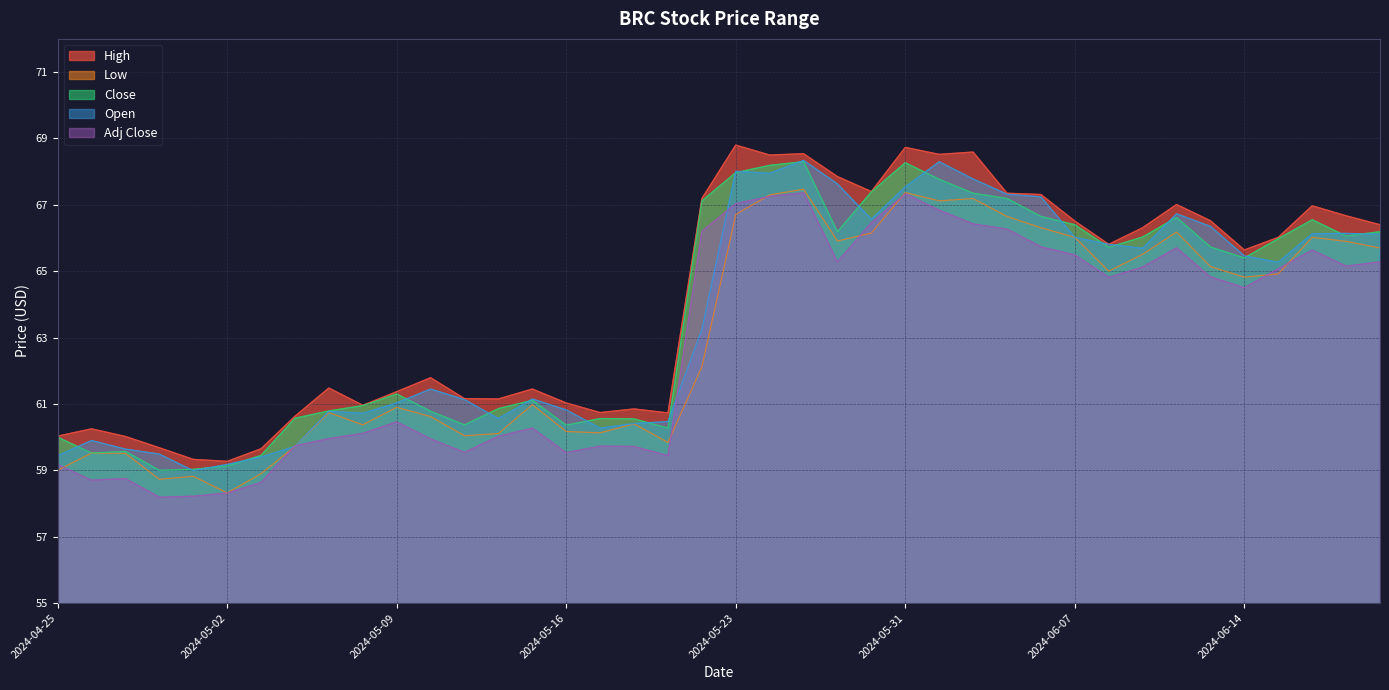

What is the value of the Open point at the 33rd from the left?

65.7